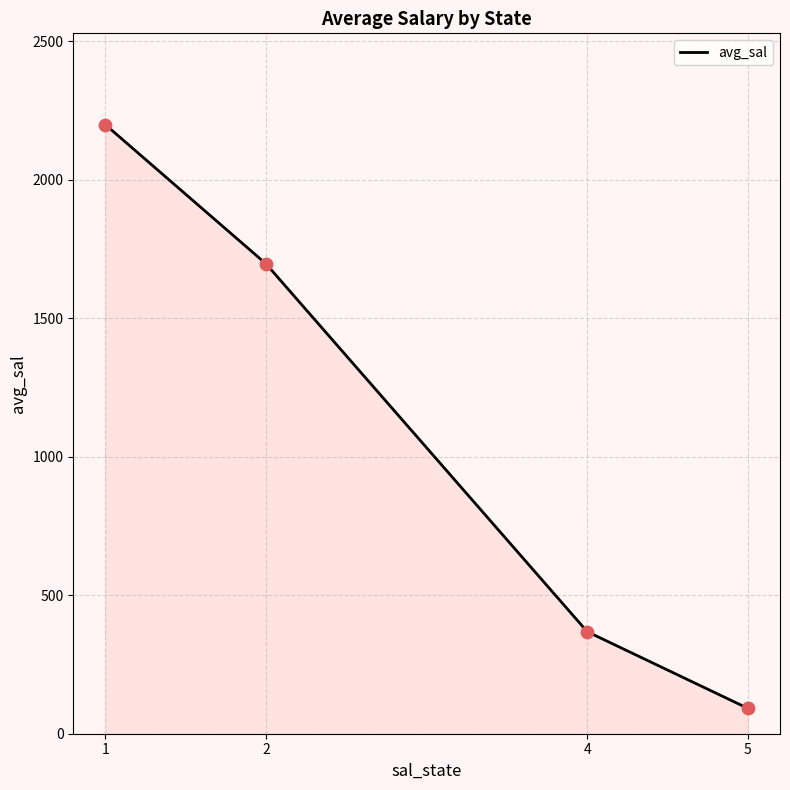

Approximately how many times larger is the value at 1 compared to 5?

24.0